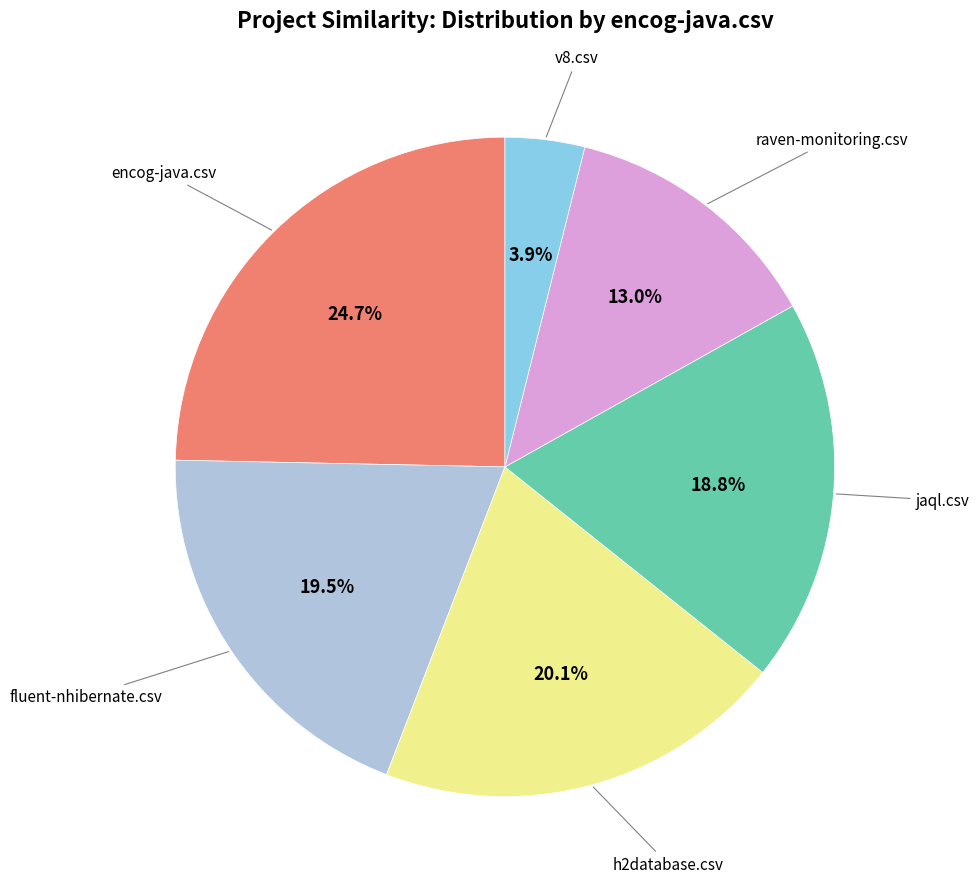

Is there a majority slice in this chart?

No